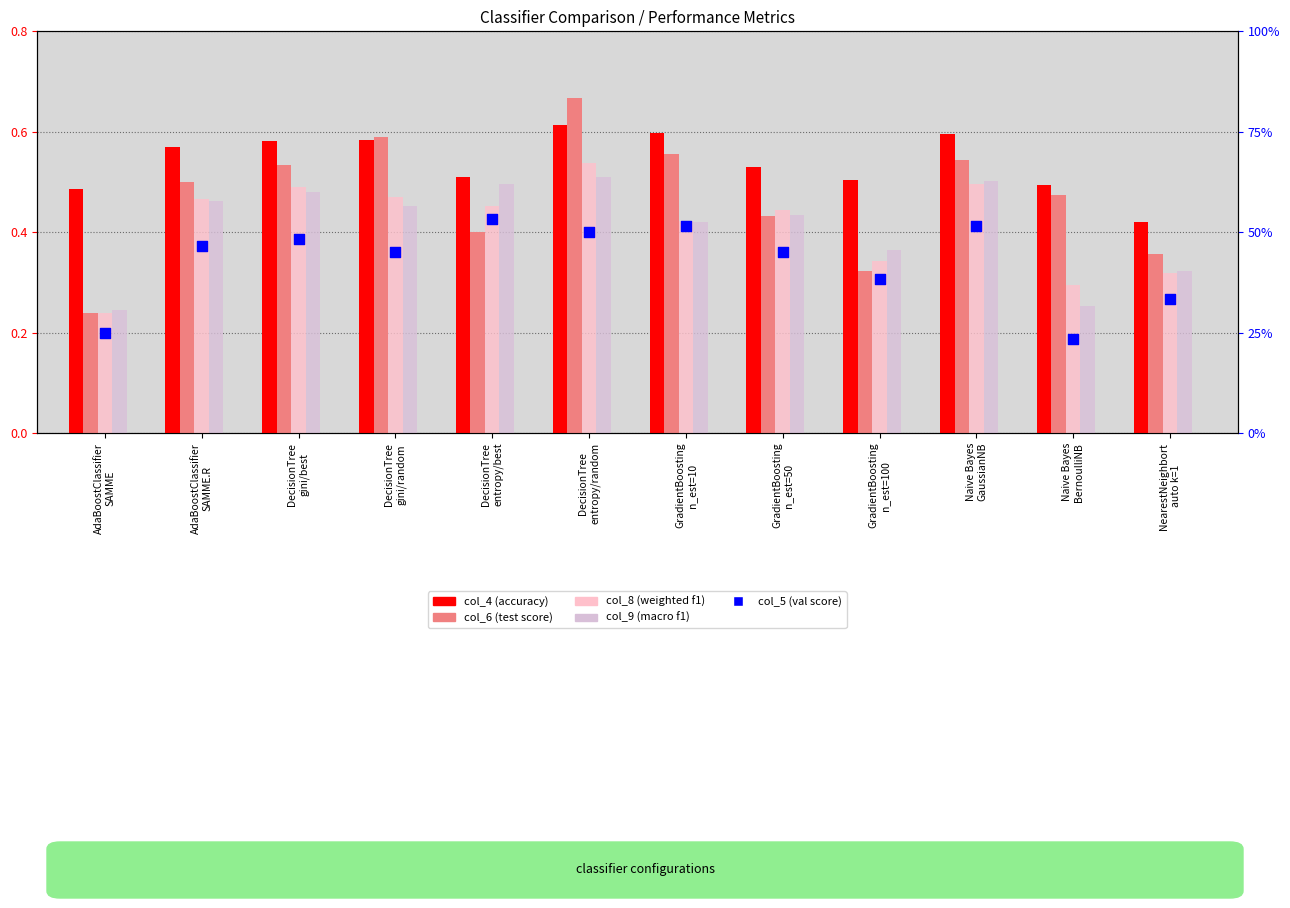

Which series reaches the minimum Y coordinate?

col_5 (val score)